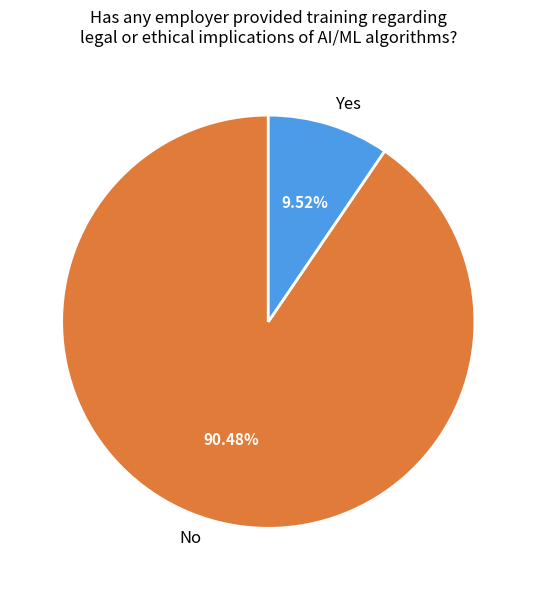

Does No represent more than half of the total?

Yes